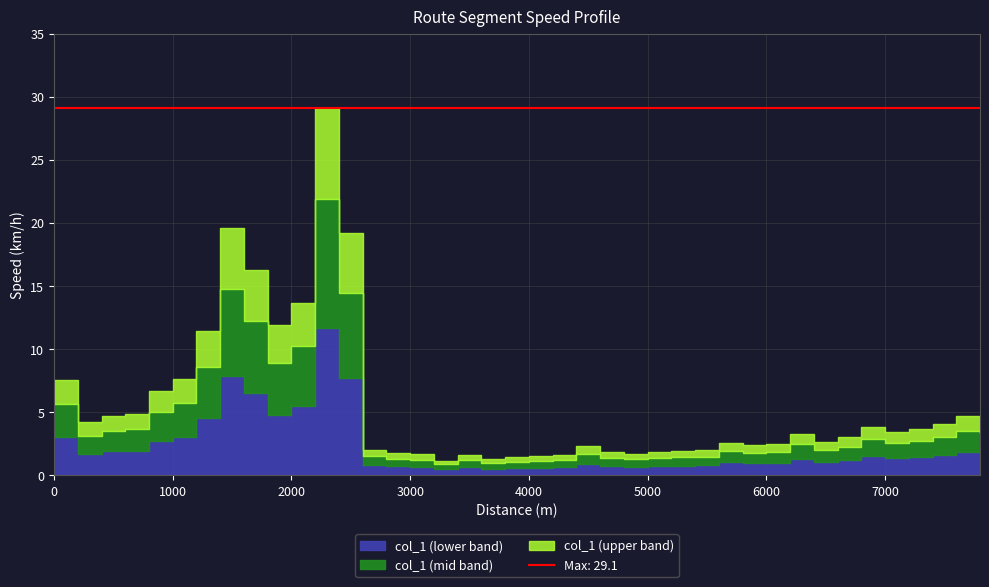

How many data points are less than 3?

20